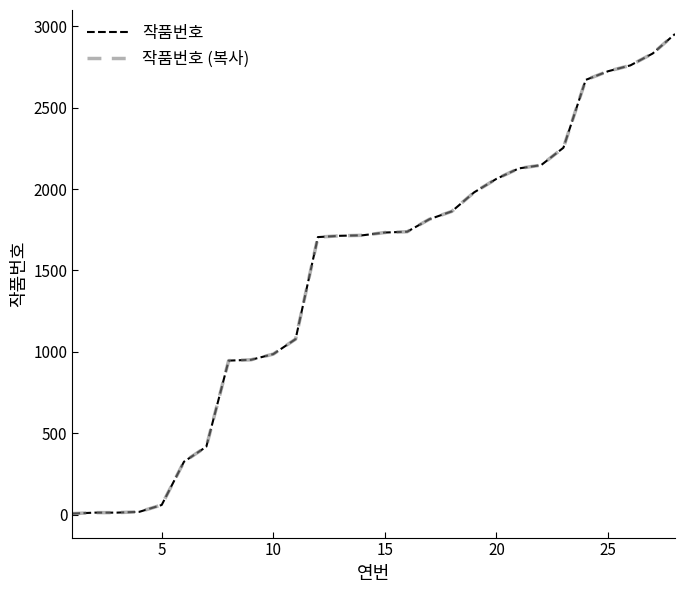

What is the minimum value shown in the chart?

6